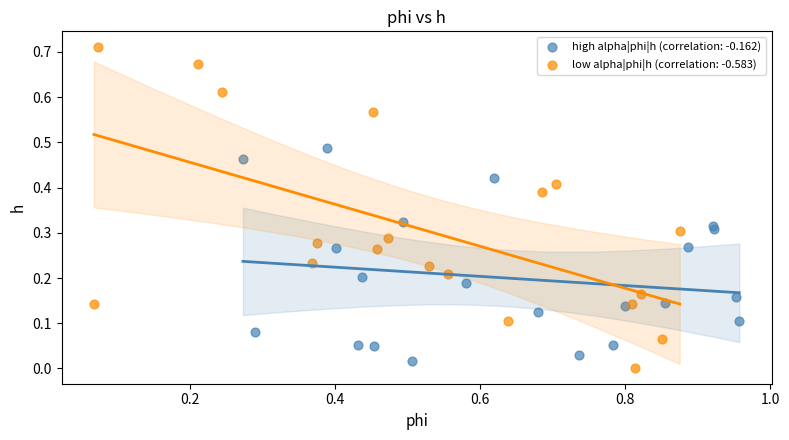

Which series contains the highest Y value?

low alpha|phi|h (correlation: -0.583)